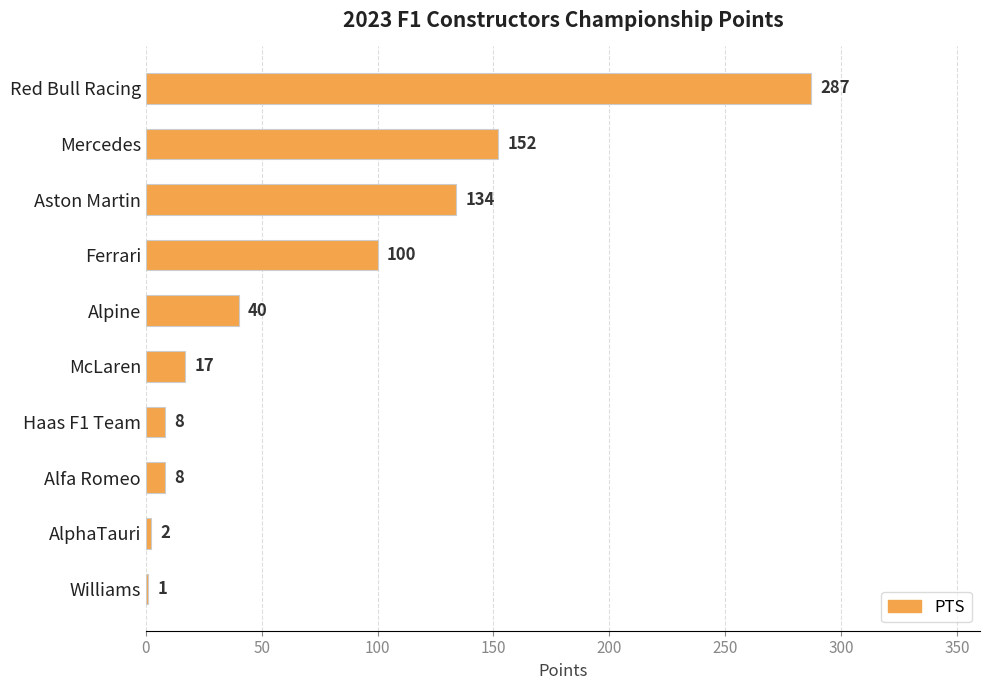

Reading top to bottom, transcribe all the data shown in this chart.

Red Bull Racing=287	Mercedes=152	Aston Martin=134	Ferrari=100	Alpine=40	McLaren=17	Haas F1 Team=8	Alfa Romeo=8	AlphaTauri=2	Williams=1